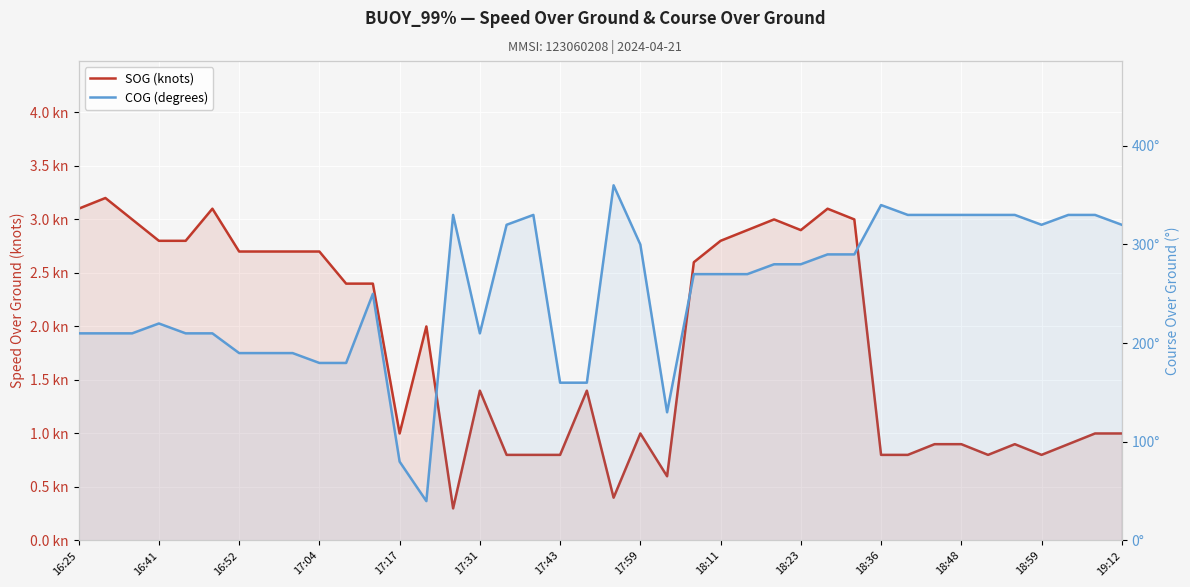

Which category has the lowest value across all series?

14